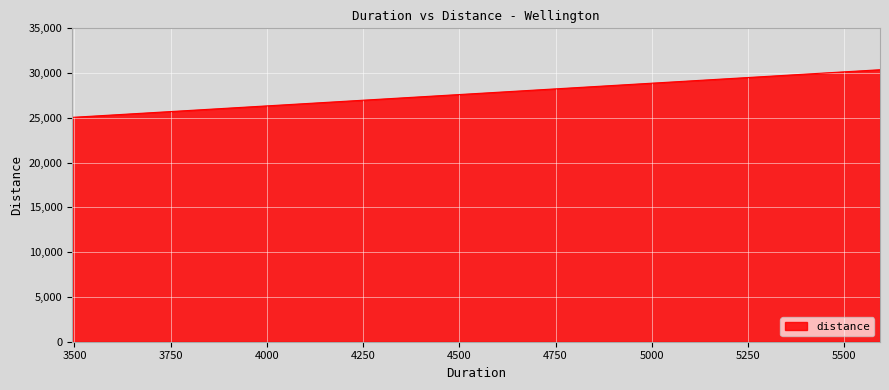

What is the sum of all values?

85809